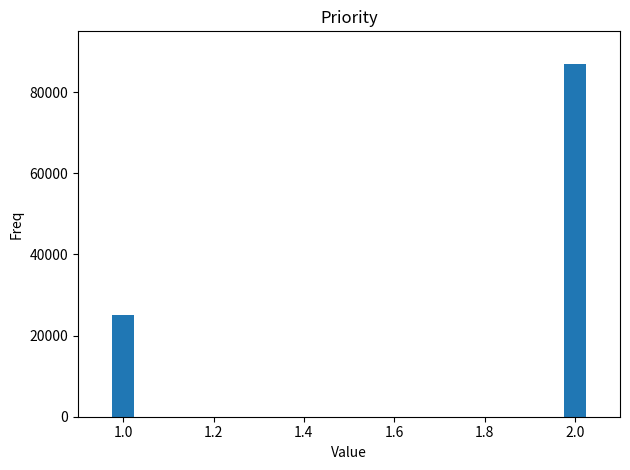

Rank the categories by value from lowest to highest.

1.0, 2.0